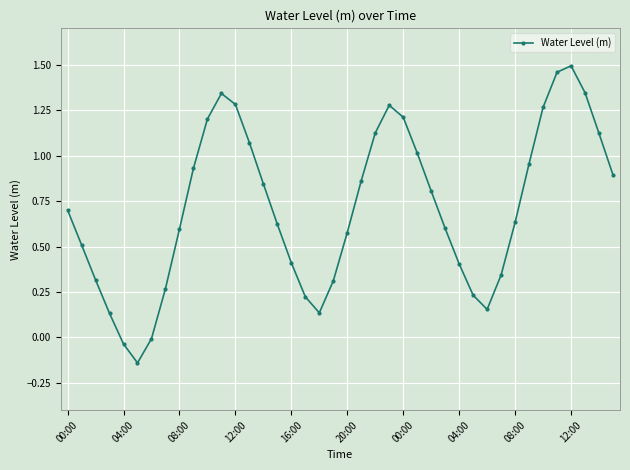

Does the chart display data point markers on the line(s)?

Yes